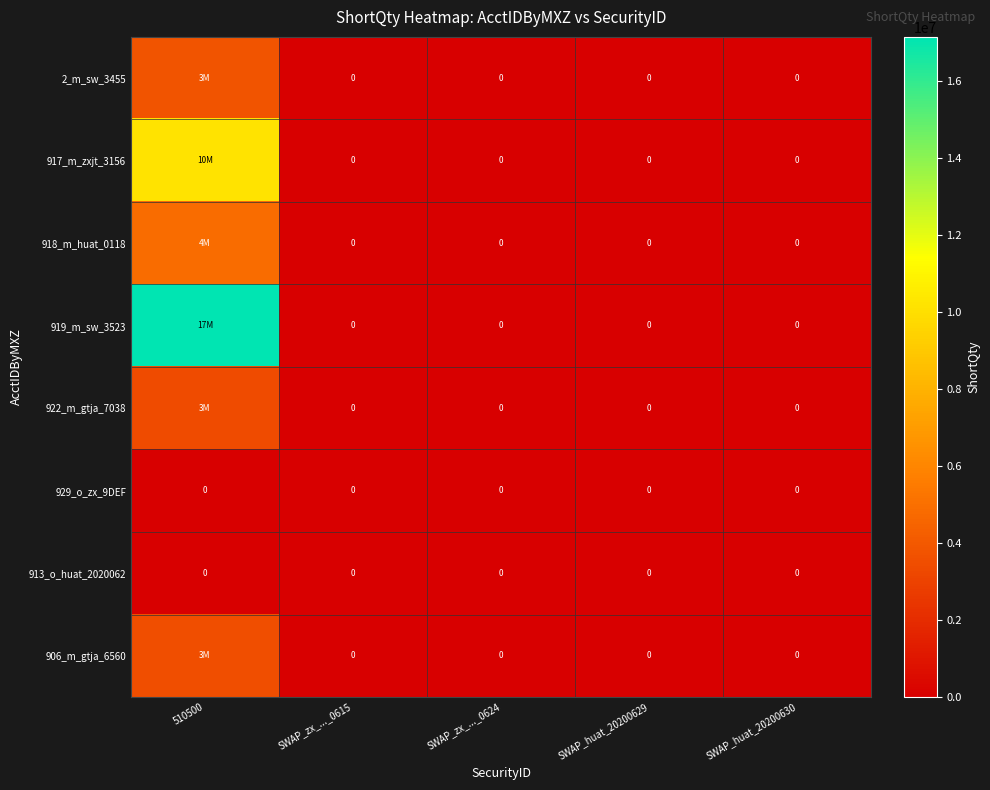

How many values in the 2_m_sw_3455 series exceed 0?

1